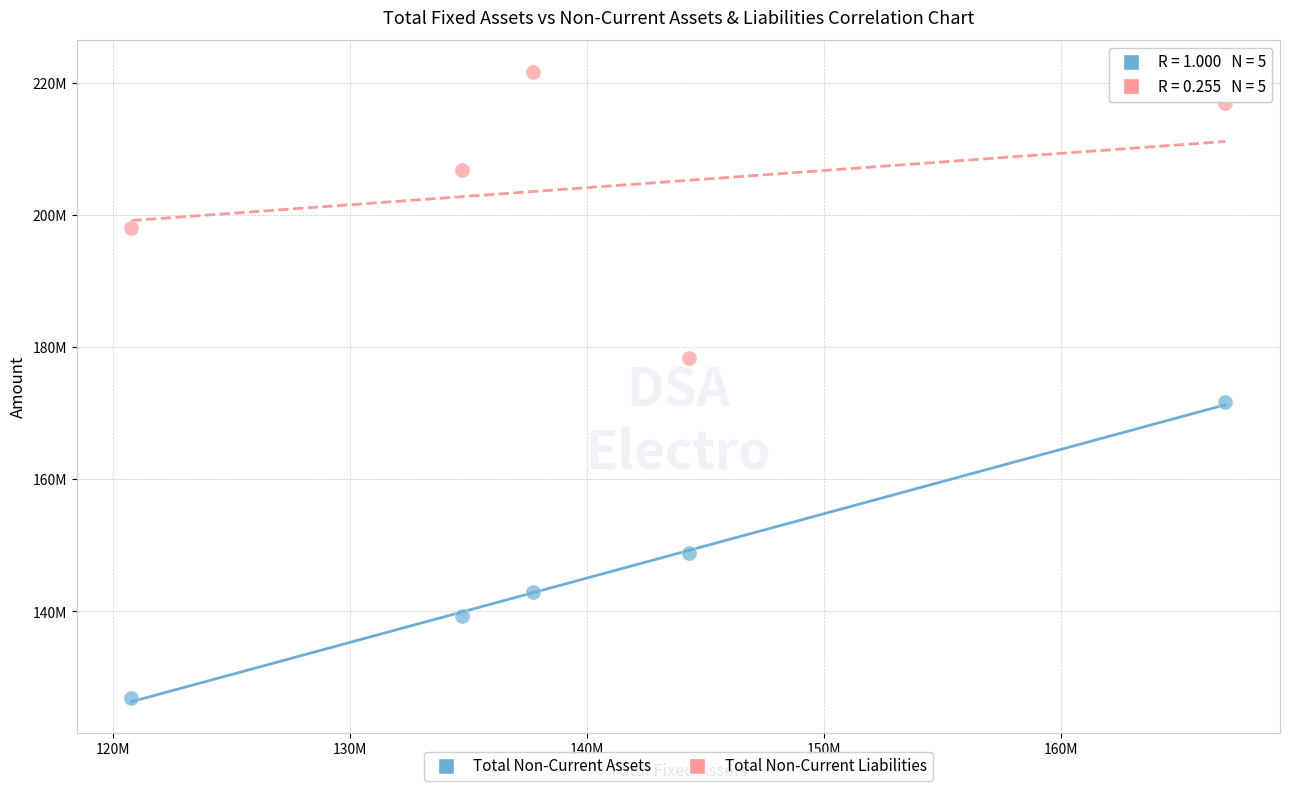

What are all the series names shown in the legend?

Total Non-Current Assets, Total Non-Current Liabilities